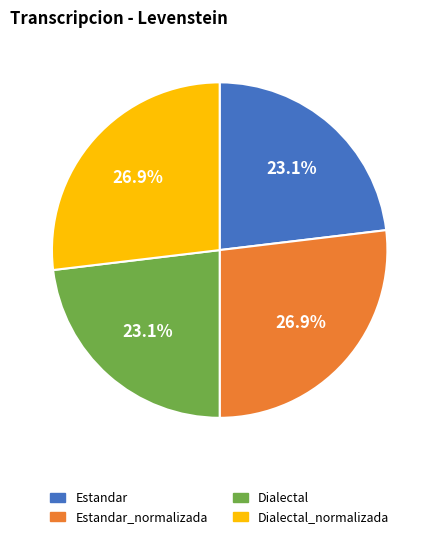

To the nearest percent, what percentage of the pie is Estandar_normalizada?

27%